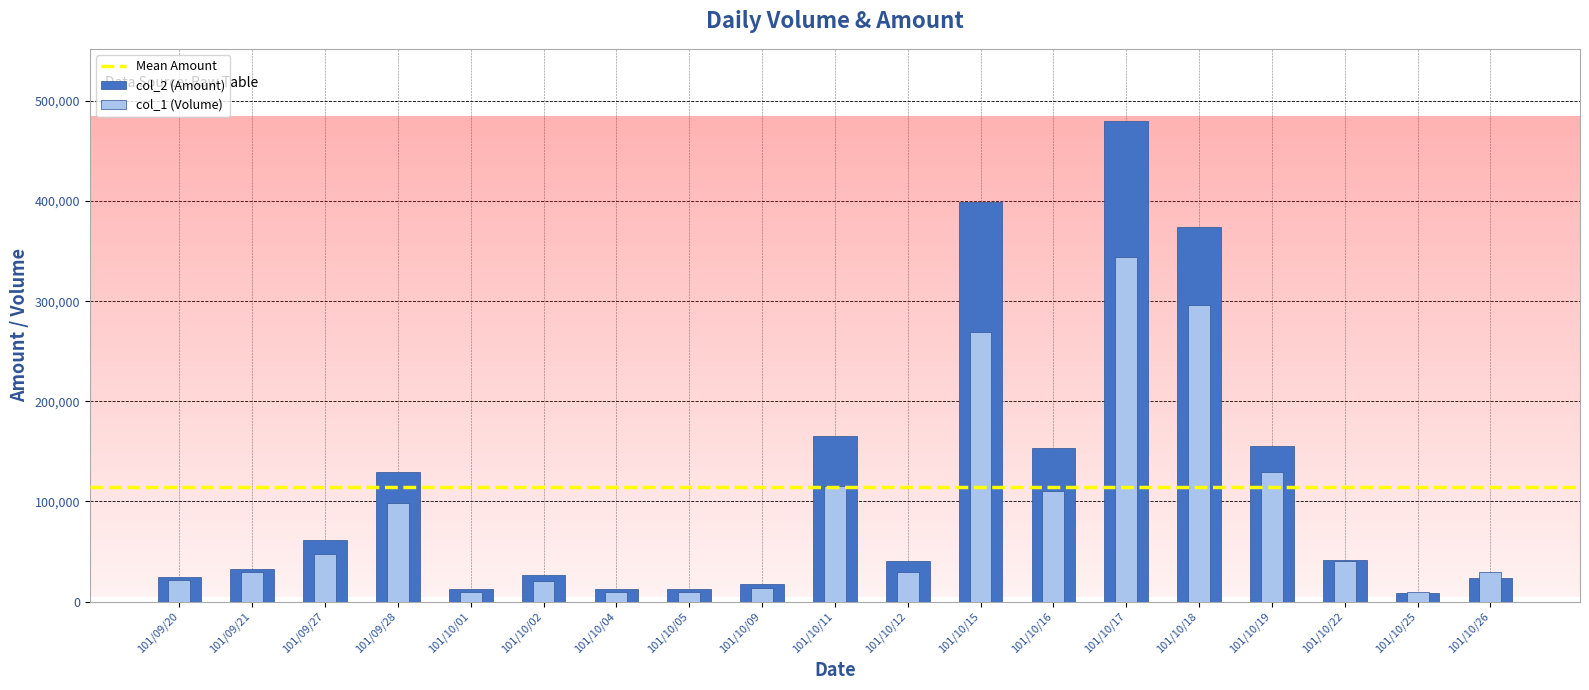

Reading right to left, list all the values displayed in this chart.

col_2 (Amount): 23400	8900	41070	155750	373970	480090	153550	399410	40200	165200	17300	12300	12500	26890	13000	129040	61440	33000	24160
col_1 (Volume): 30000	10000	41000	129000	296000	344000	110000	269000	30000	115000	14000	10000	10000	21000	10000	98000	48000	30000	22000